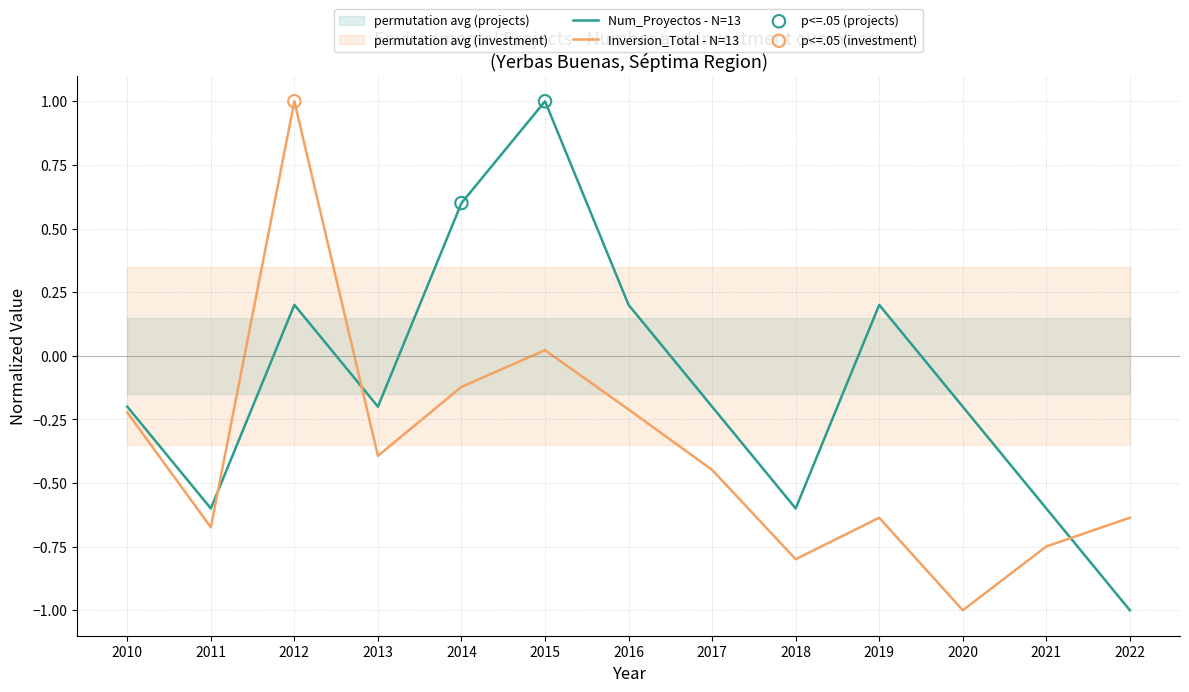

Which series contains the highest Y value?

Num_Proyectos